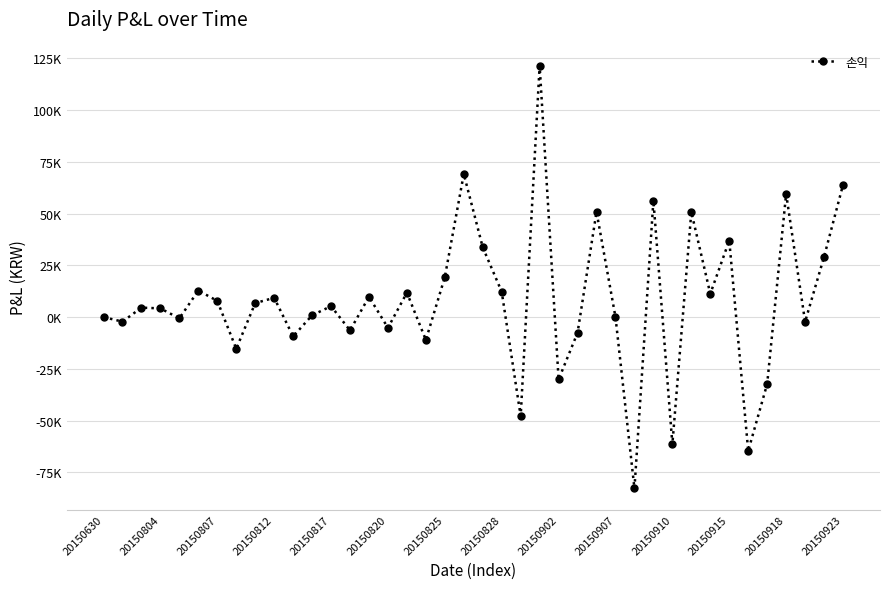

Reading right to left, extract all data points from this chart.

63922.8	29124.7	-2288.3	59573.4	-32274.8	-64685.2	37004.1	11250.1	50804.7	-61442.5	56303.9	-82818.3	0.0	50860.8	-7550.6	-30135.2	121551.3	-47919.9	12235.9	33703.8	69153.9	19326.5	-11058.6	11807.6	-5181.2	9817.0	-6443.8	5276.2	870.0	-9326.2	9320.5	6755.7	-15305.0	7838.7	12831.6	-614.4	4200.0	4568.5	-2205.0	0.0